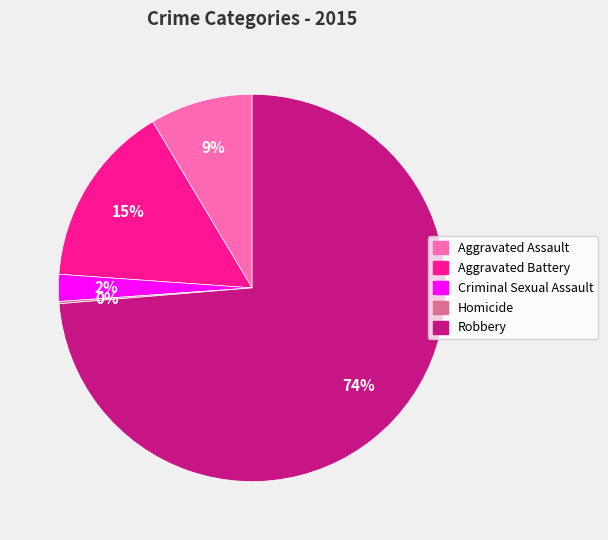

To the nearest percent, what is the average slice percentage?

20%